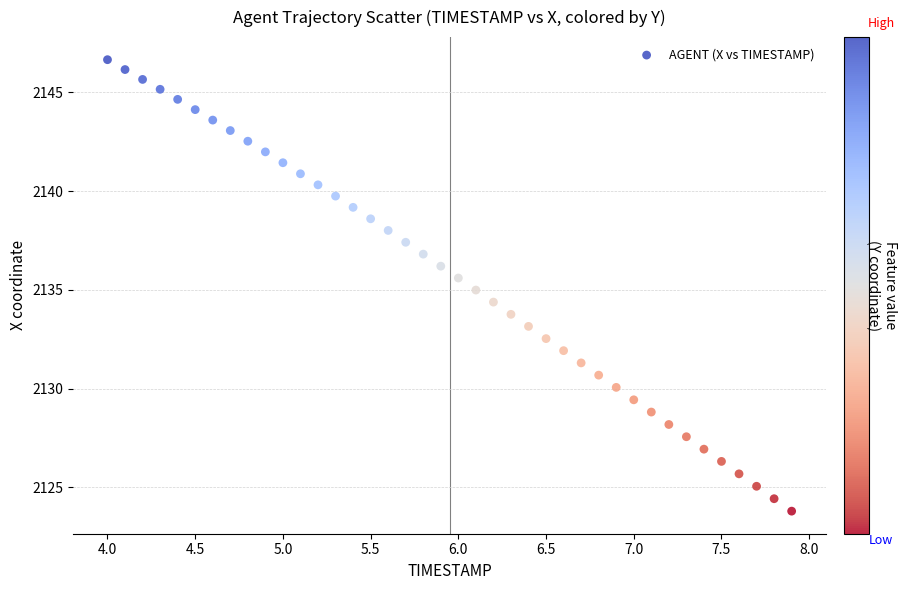

What is the range of X values (max minus min)?

3.9